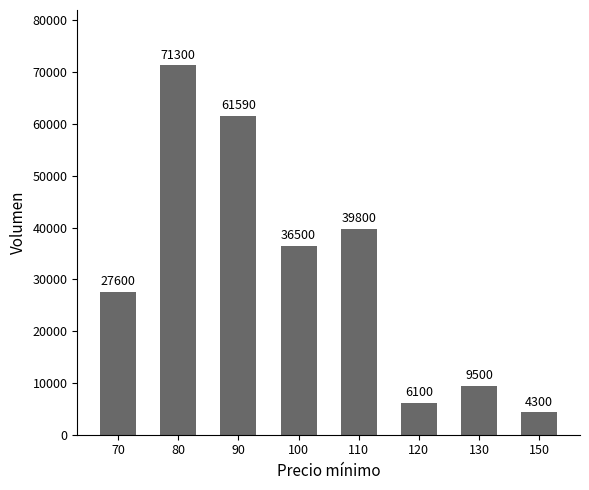

True or false: the data shows 61590 at 90.

True